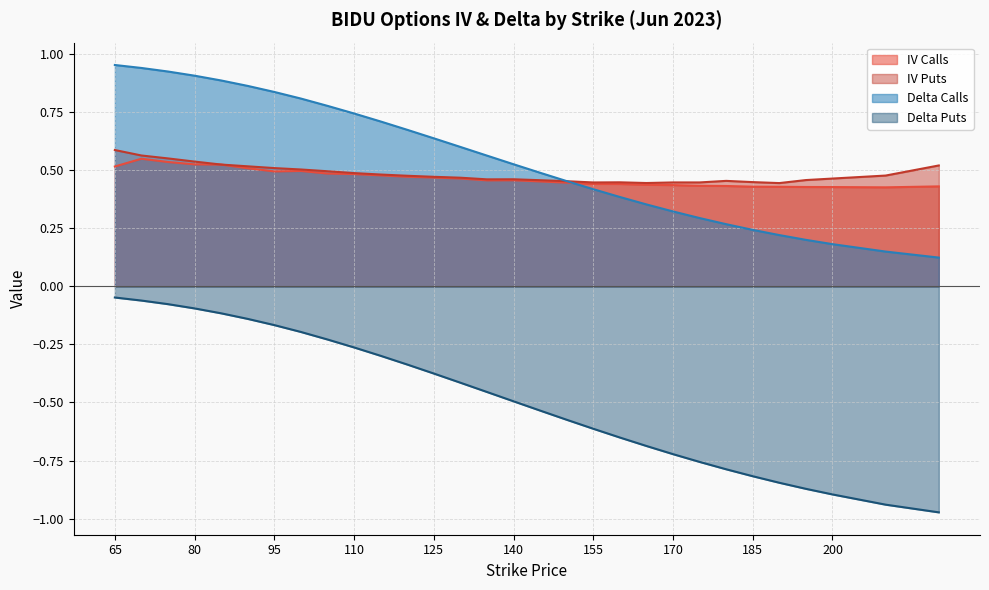

True or false: iv_calls has more than 1 points higher than both neighbors.

True